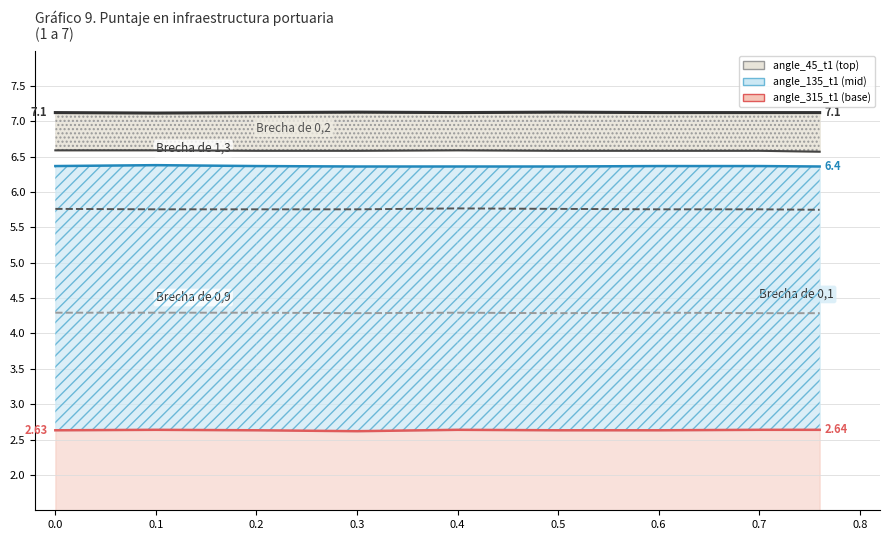

At how many categories does at least one series exceed 6?

9